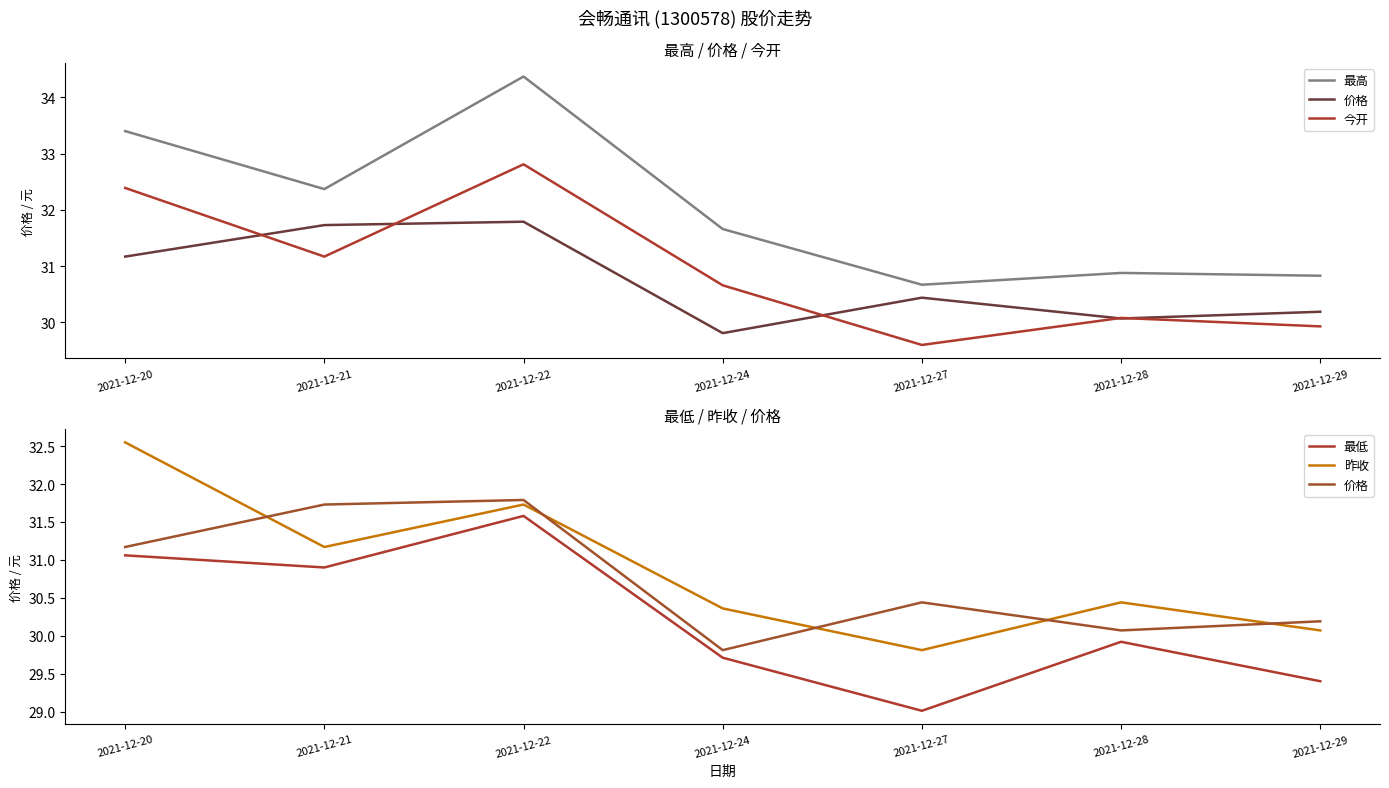

Which series ends up on top after the final intersection of 今开 and 价格?

价格